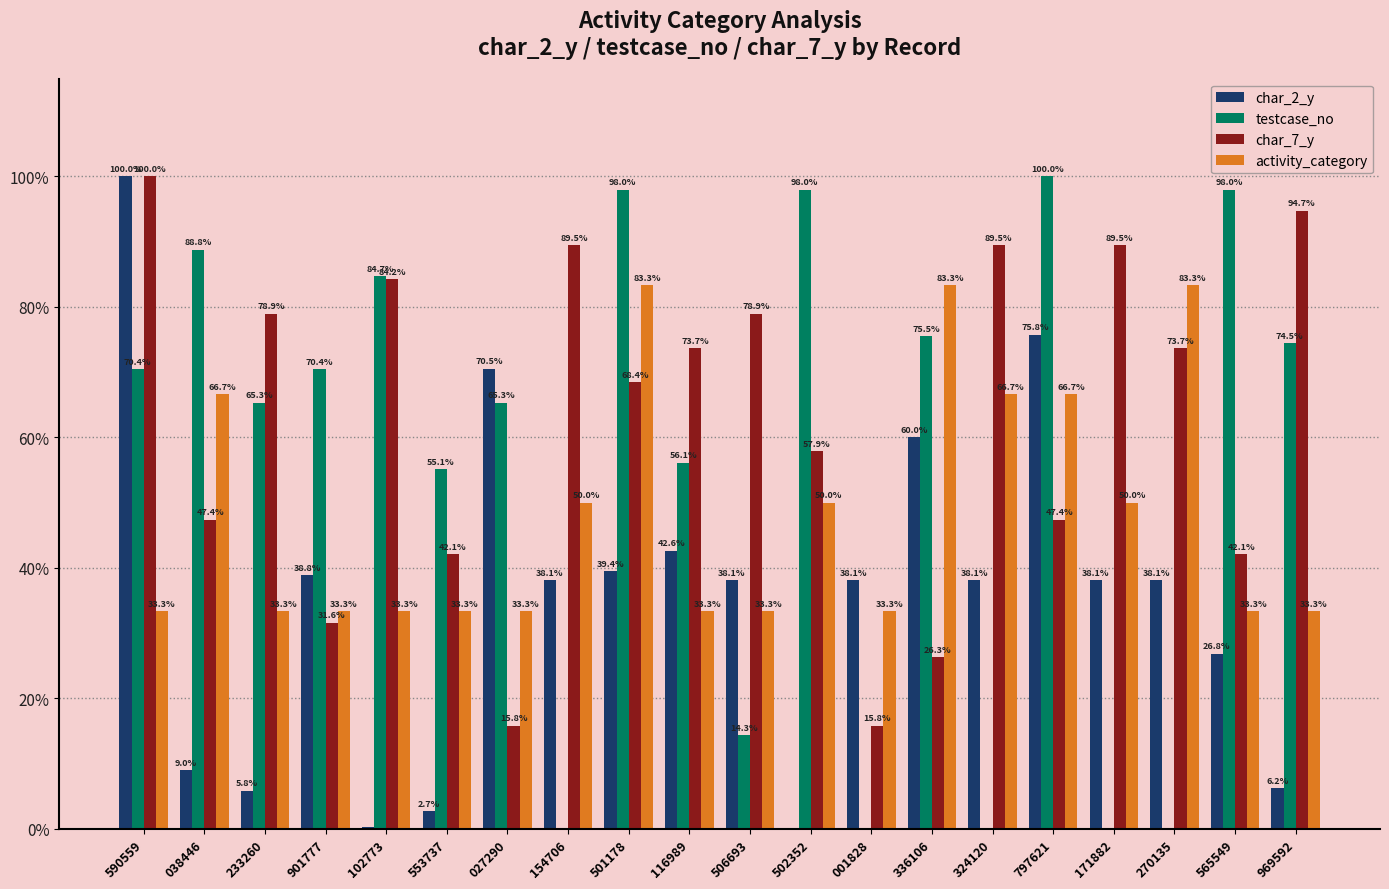

What is the greatest value displayed?

100.0